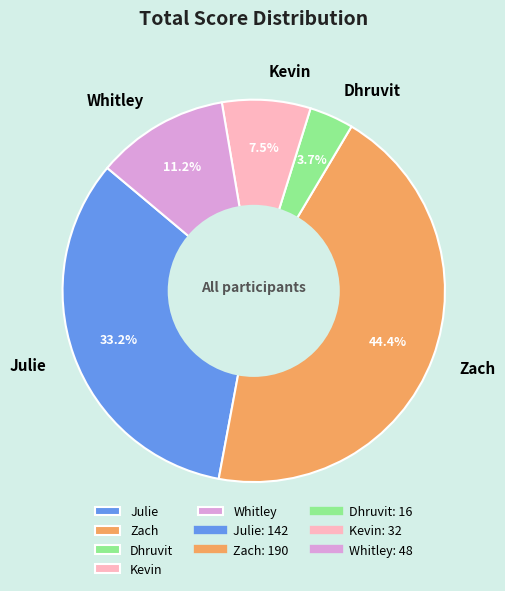

Does any single category account for the majority?

No